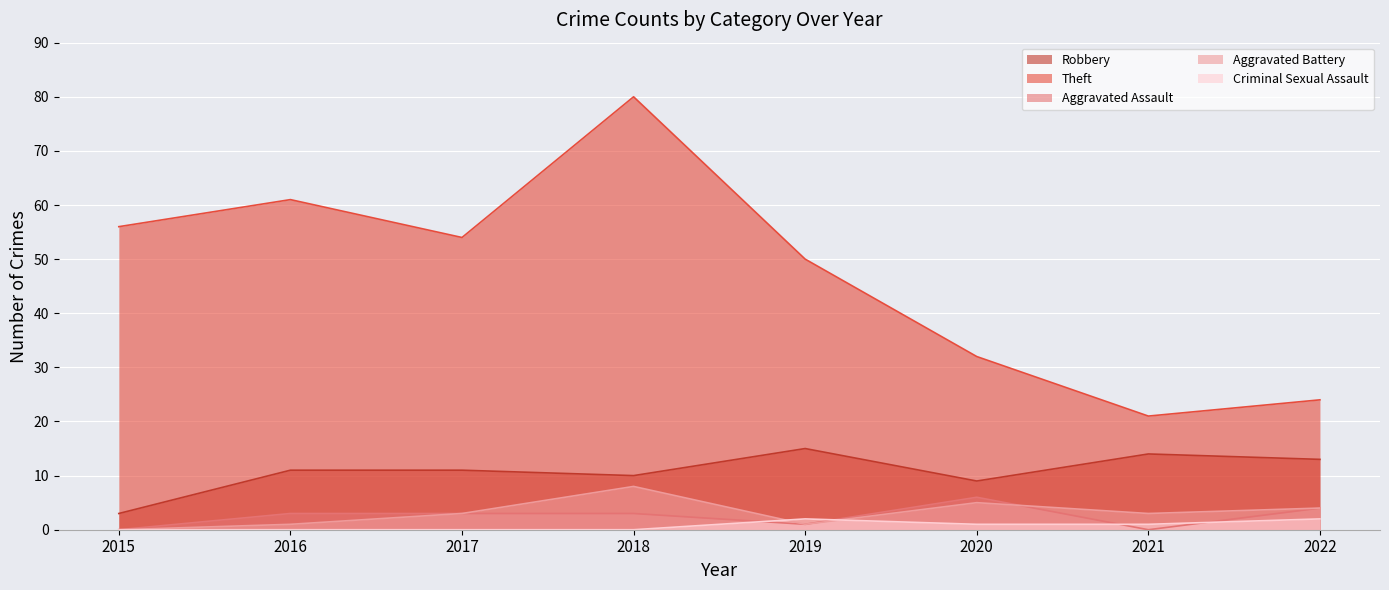

Which series has the largest range (max minus min)?

Theft